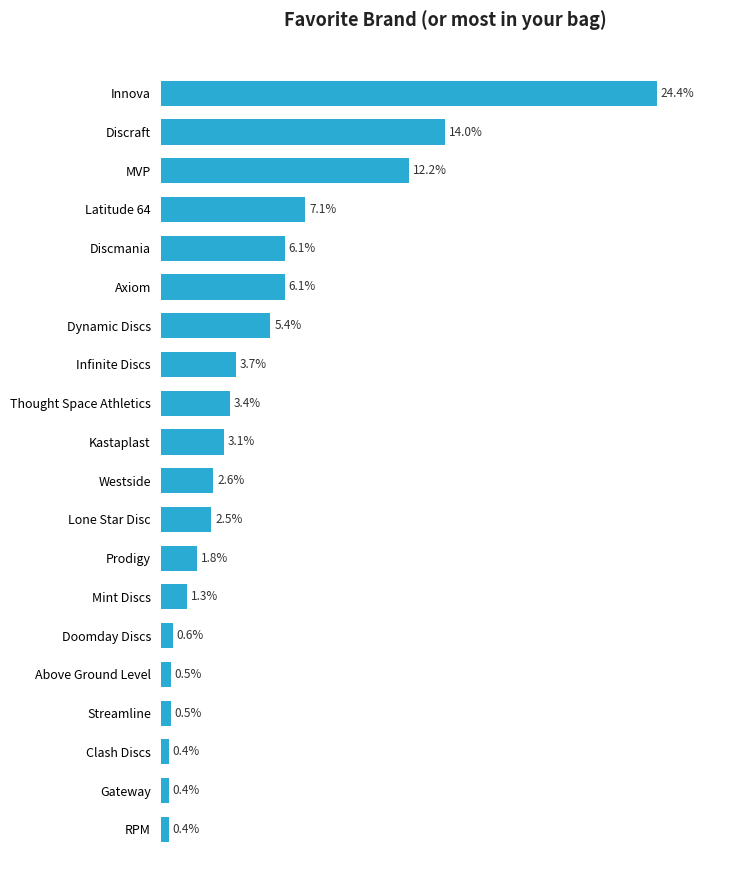

Are the bars horizontal?

Yes